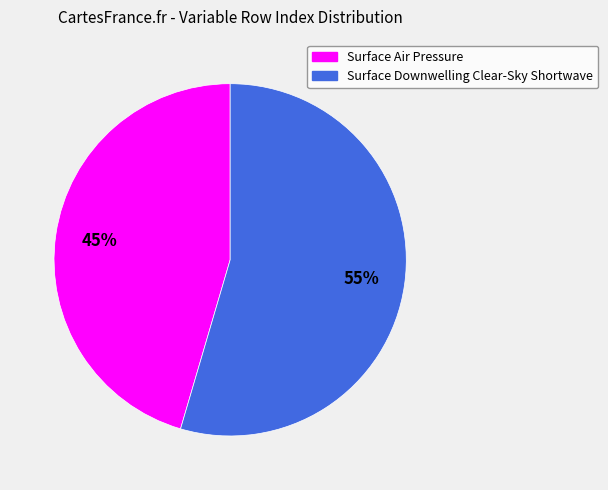

The Surface Air Pressure slice represents 45% of the pie. True or false?

True